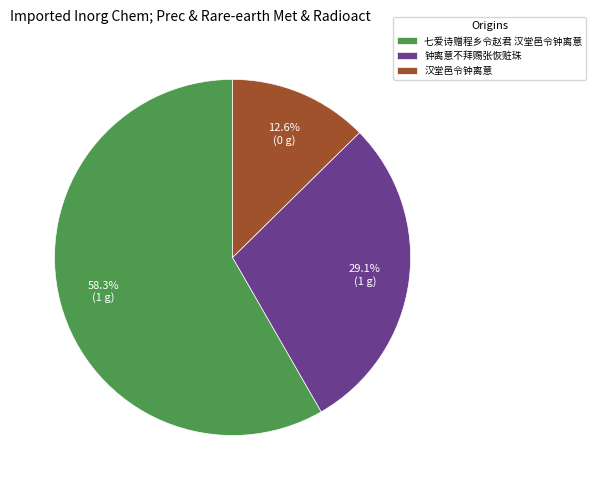

Count the number of slices in the pie.

3